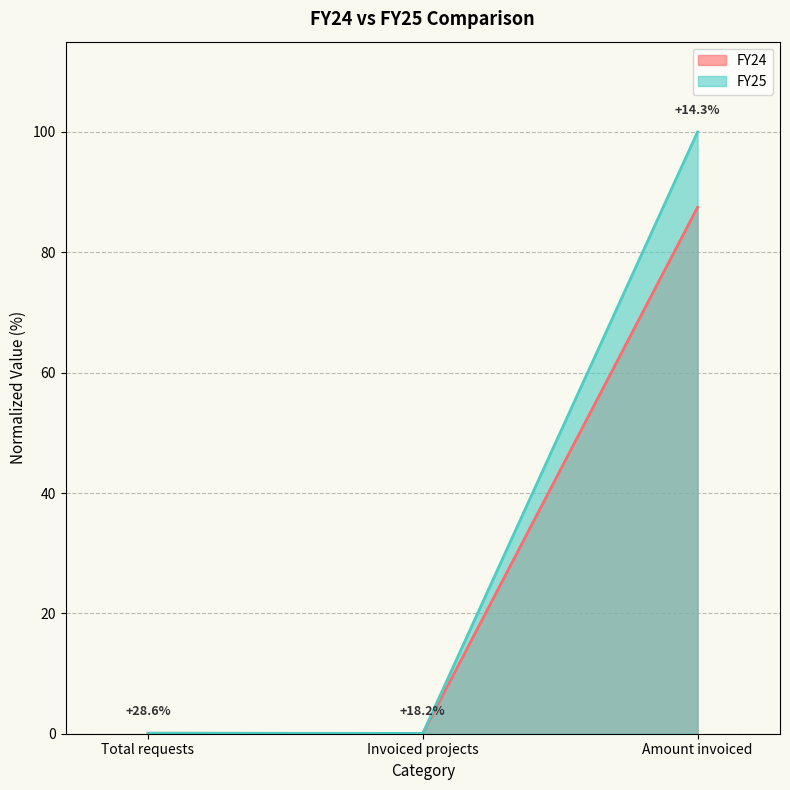

What is the difference between the maximum and second lowest values in the FY25 series?

99.9